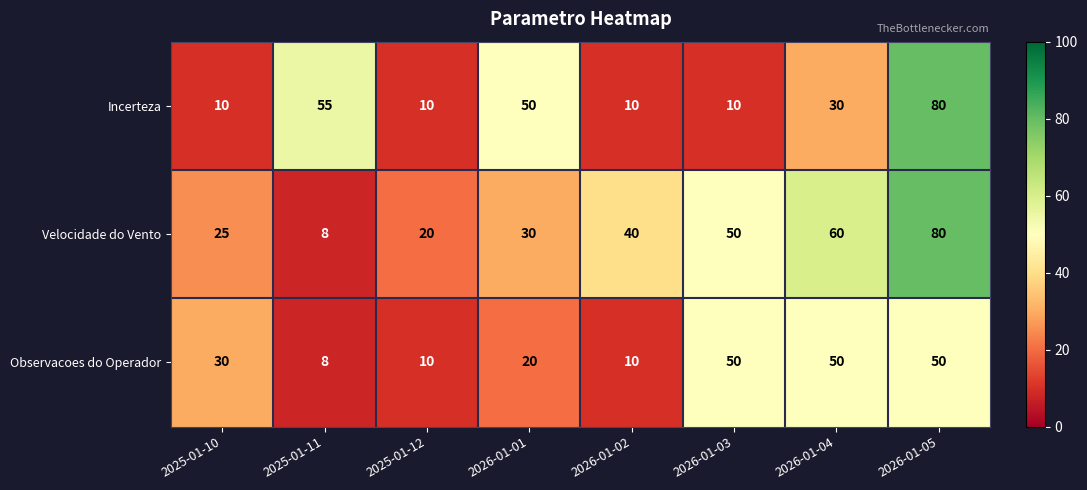

Is it true that Velocidade do Vento equals 8 at 2025-01-11?

True